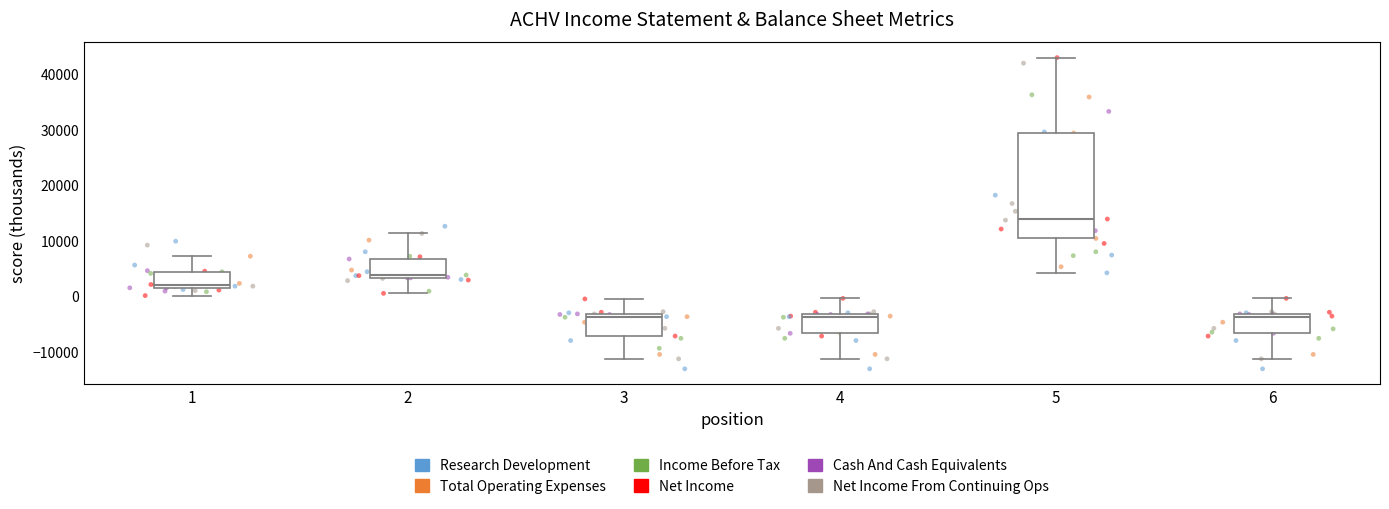

Reading left to right, read every box against the y-axis: the position of its median line, the range the box covers, and the ends of its whiskers. The values are not printed on the chart, so give them approximately, as read against the axis.

1: median 2000 (just above the box's lower edge), box 2000 to 4000, whiskers 0 to 7000
2: median 4000, box 3000 to 7000, whiskers 1000 to 11000
3: median -4000, box -7000 to -3000, whiskers -11000 to 0
4: median -4000, box -7000 to -3000, whiskers -11000 to 0
5: median 14000, box 10000 to 29000, whiskers 4000 to 43000
6: median -4000, box -7000 to -3000, whiskers -11000 to 0